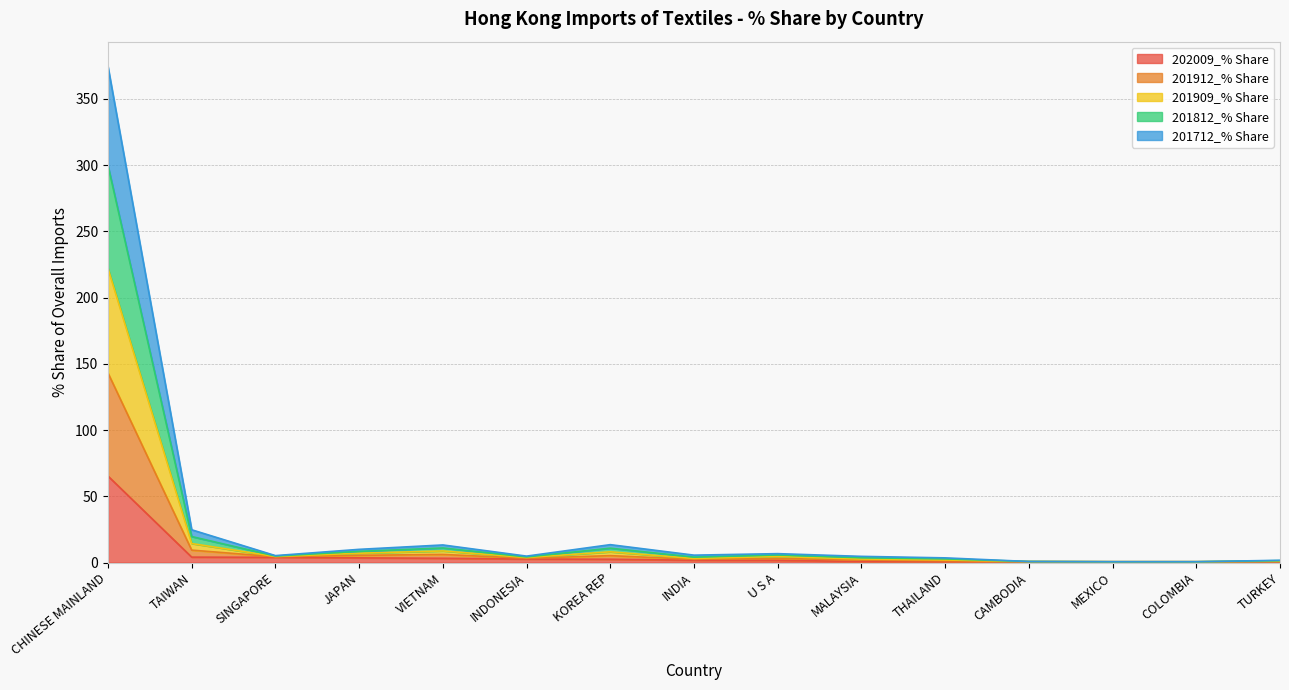

At which label does 202009_% Share reach its peak?

CHINESE MAINLAND